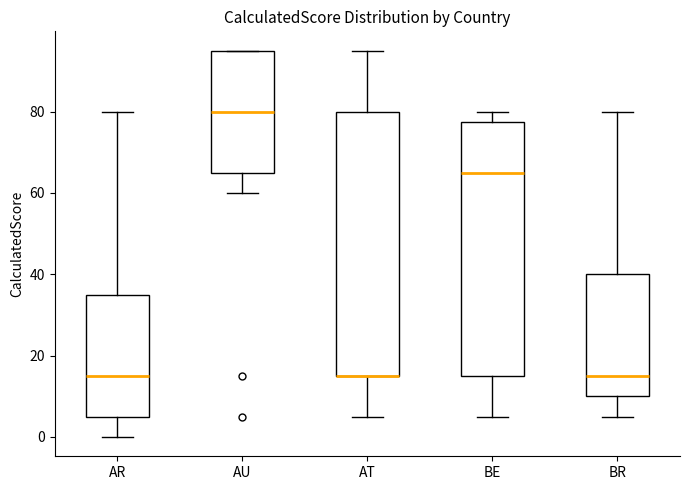

Reading left to right, read every box against the y-axis: the position of its median line, the range the box covers, and the ends of its whiskers. The values are not printed on the chart, so give them approximately, as read against the axis.

AR: median 16, box 6 to 36, whiskers 0 to 80
AU: median 80, box 66 to 96, whiskers 60 to 96
AT: median 16 (drawn on the box's lower edge), box 16 to 80, whiskers 6 to 96
BE: median 66, box 16 to 78, whiskers 6 to 80
BR: median 16, box 10 to 40, whiskers 6 to 80